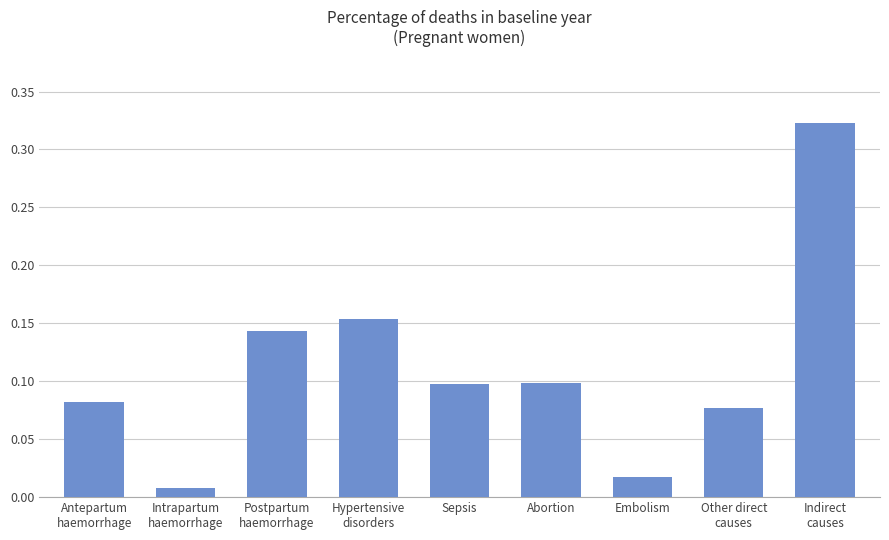

What position from the right is Abortion?

4